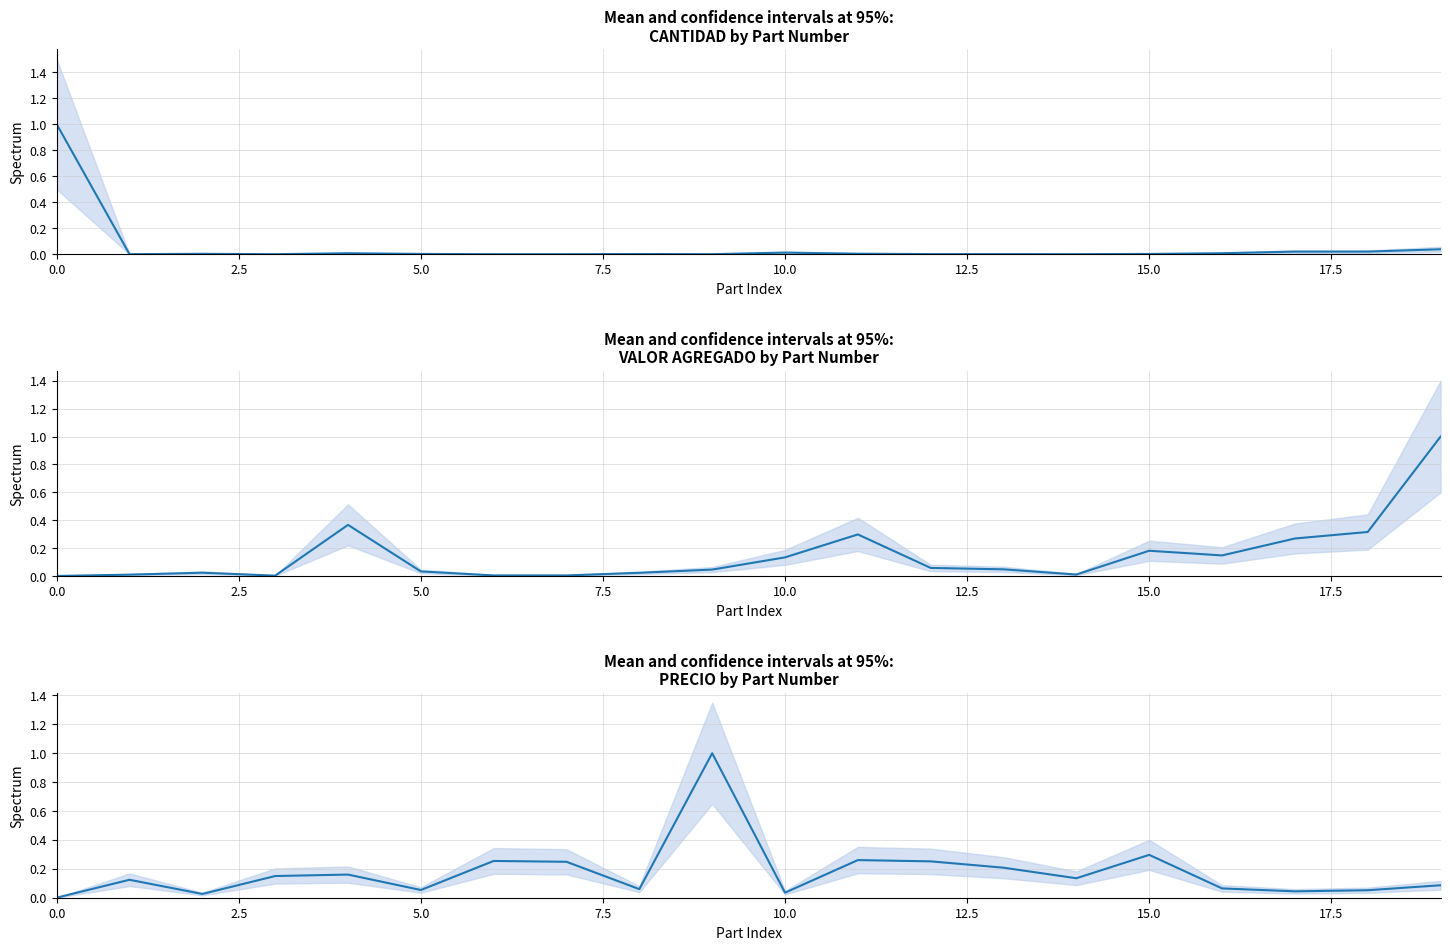

Which series ends up on top after the final intersection of PRECIO (norm.) and CANTIDAD (norm.)?

PRECIO (norm.)